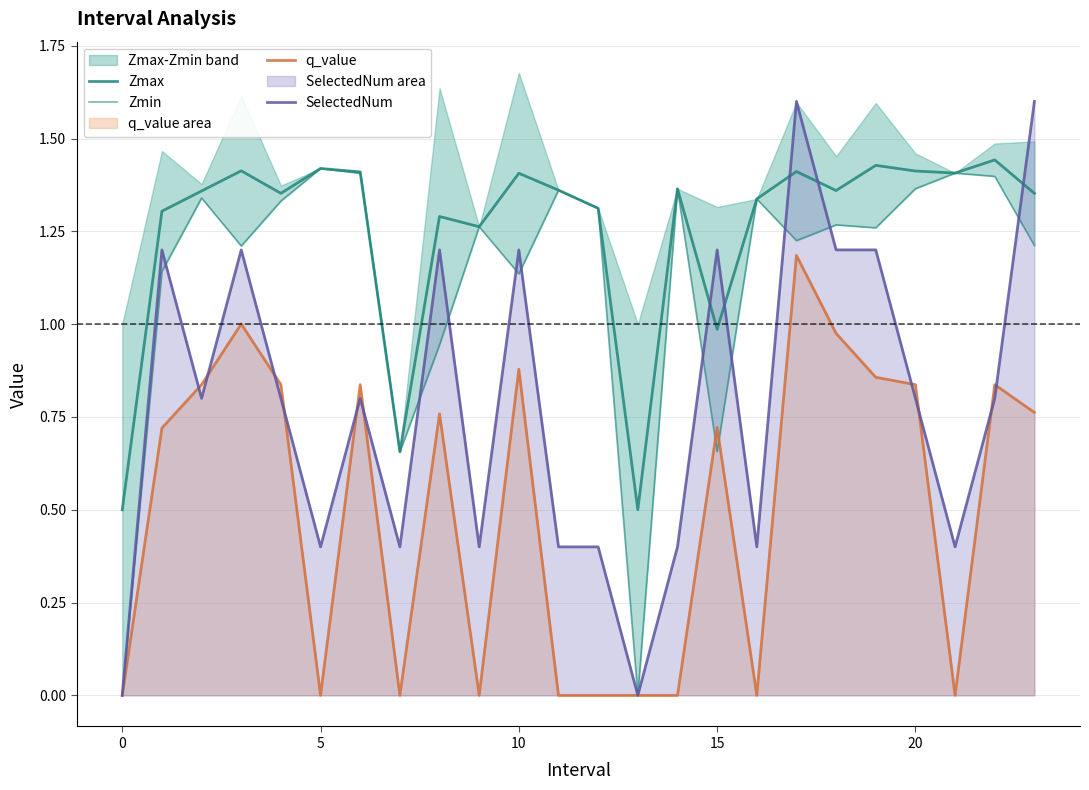

What are all the series names shown in the legend?

Zmax, Zmin, q_value, SelectedNum